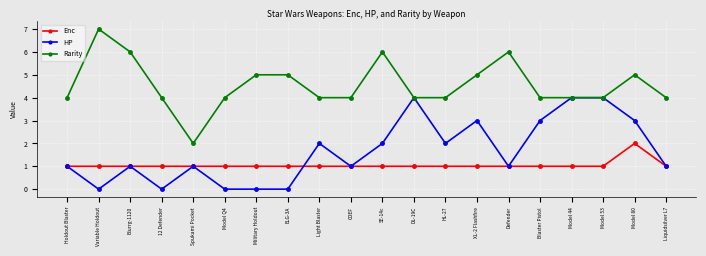

True or false: Rarity has more than 0 points higher than both neighbors.

True